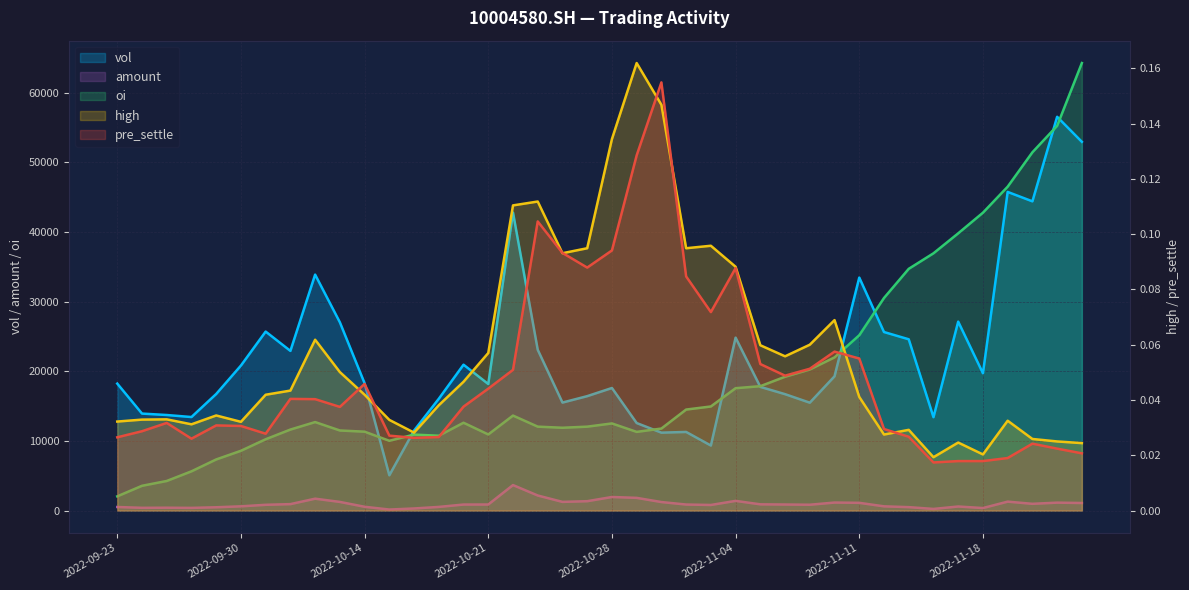

Rank the series at 2022-09-23 from lowest to highest value.

pre_settle, high, amount, oi, vol